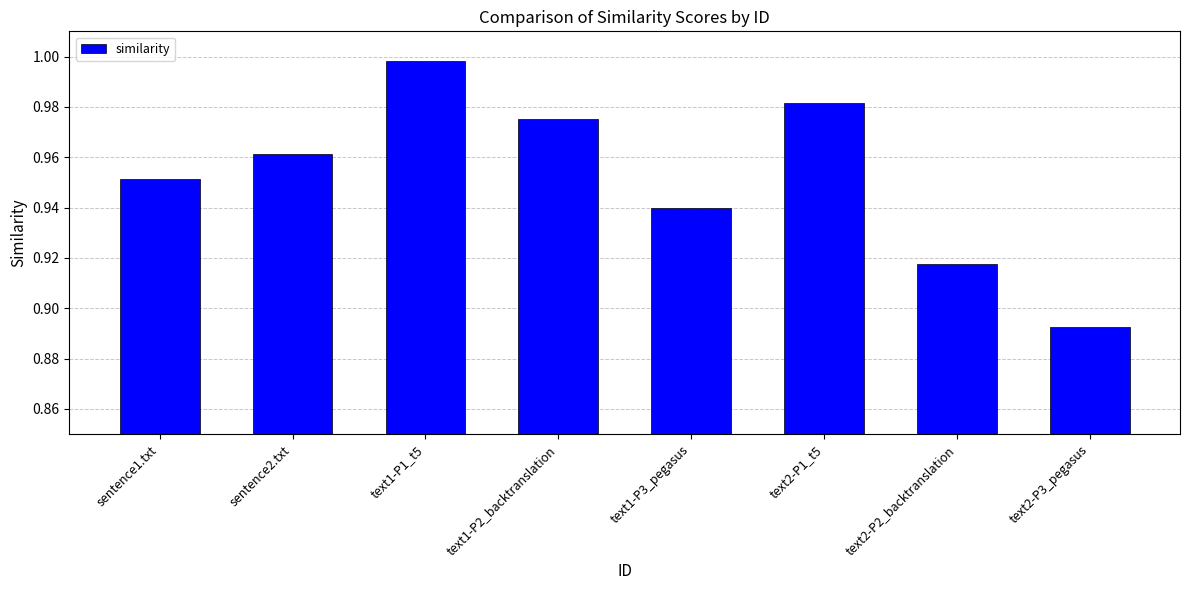

What is the label of the 8th bar from the right?

sentence1.txt